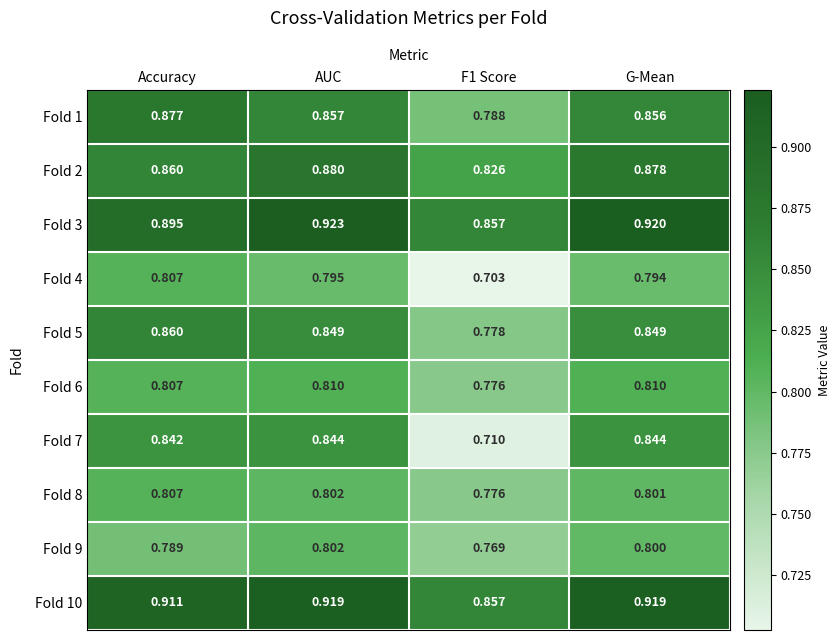

Is the value of Fold 7 at AUC greater than the value of Fold 6 at AUC?

Yes